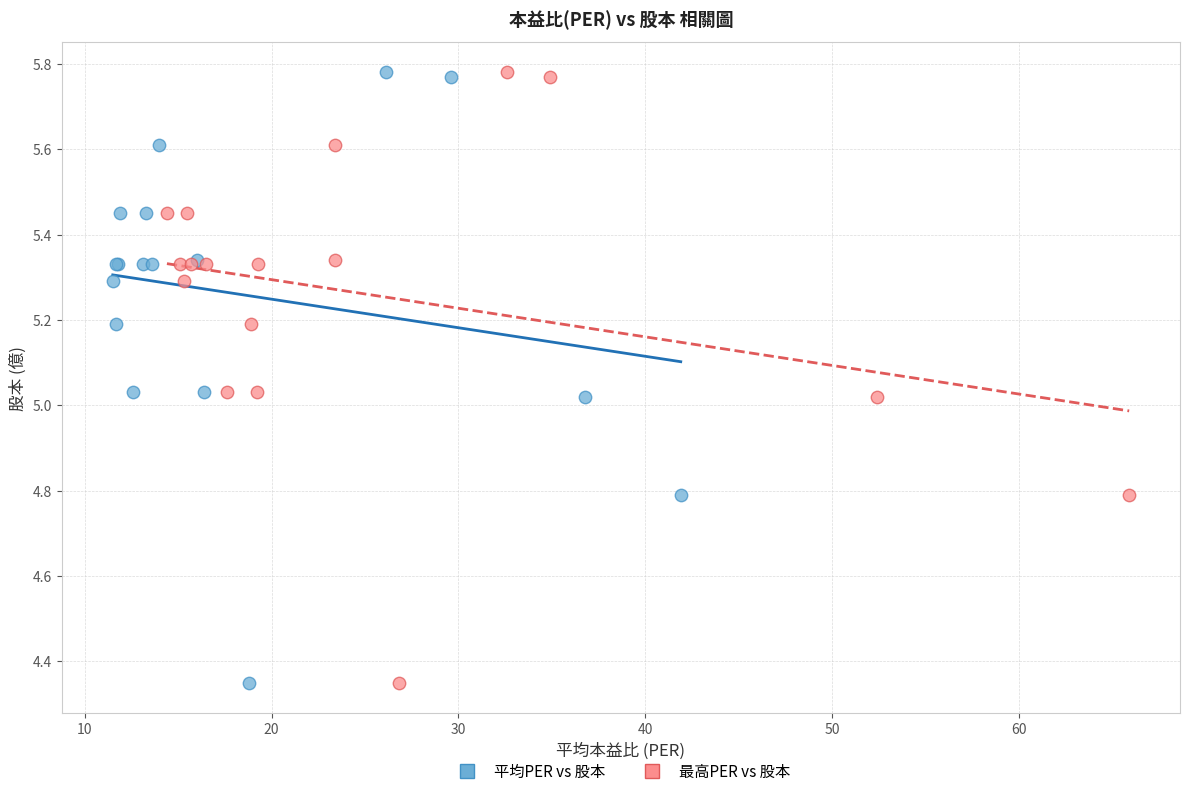

What are all the series names shown in the legend?

平均PER vs 股本, 最高PER vs 股本